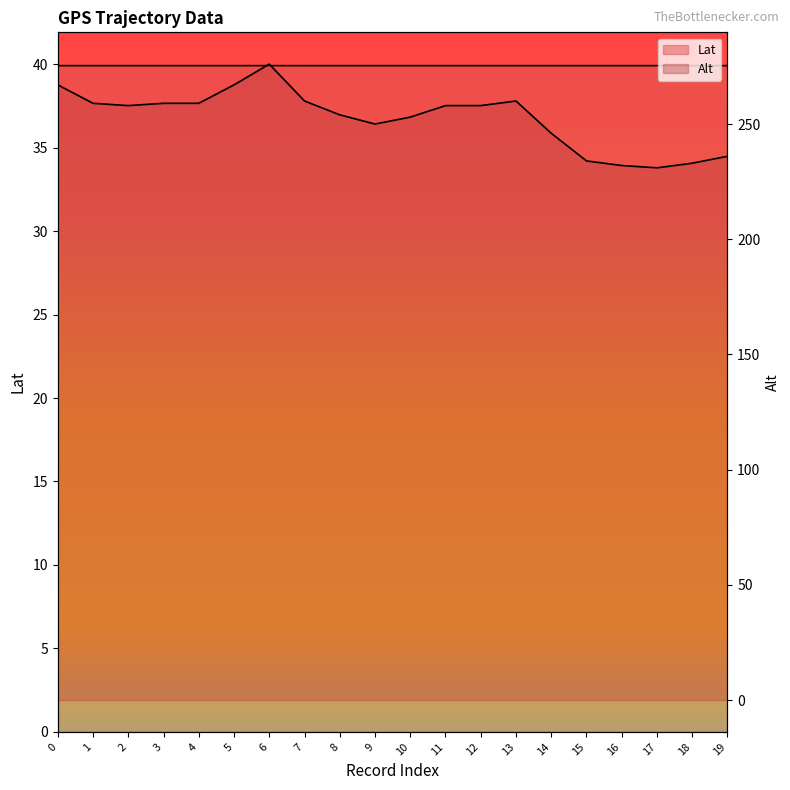

True or false: Lat and Alt cross at least once.

False